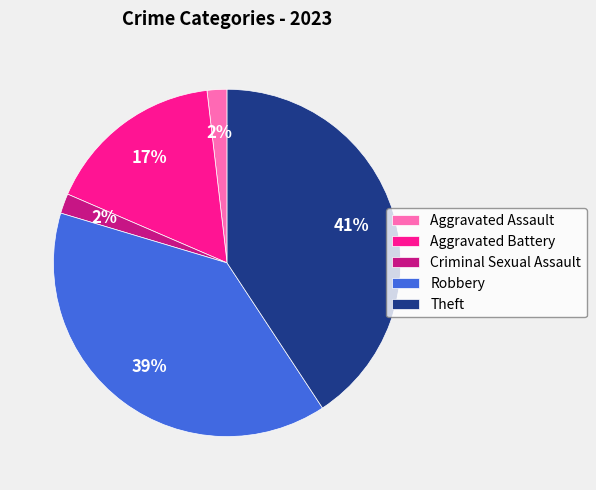

Do Robbery and Criminal Sexual Assault together represent more than half of the pie?

No